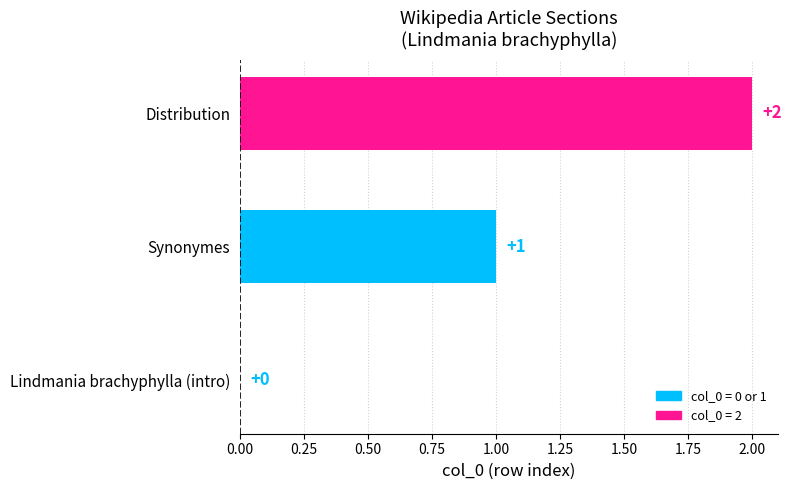

Between Lindmania brachyphylla (intro) and Synonymes, which is larger?

Synonymes